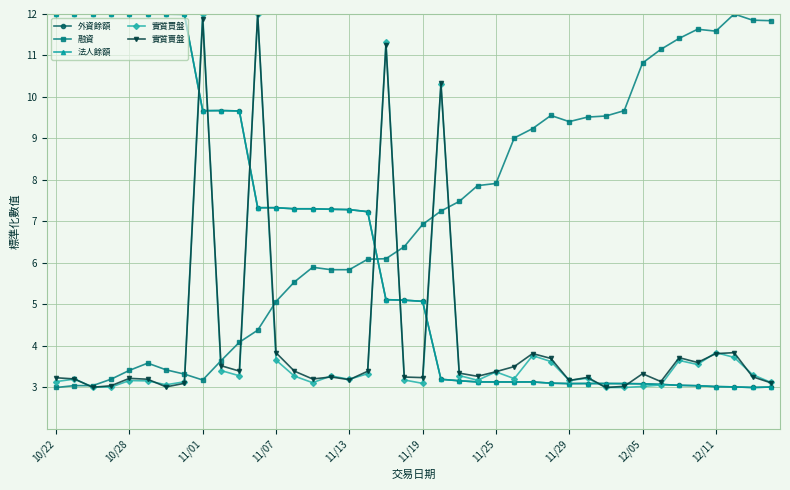

Which series has the largest range (max minus min)?

外資餘額